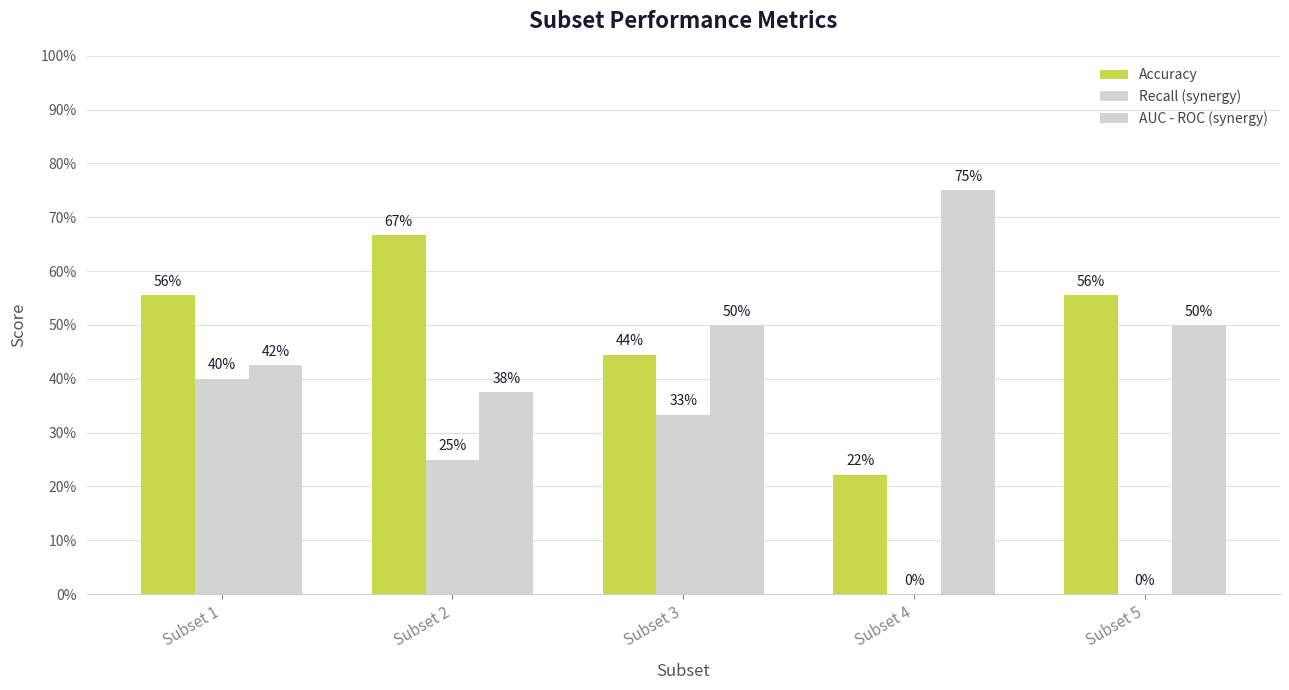

Which has a higher value, Subset 1 or Subset 3?

Subset 1